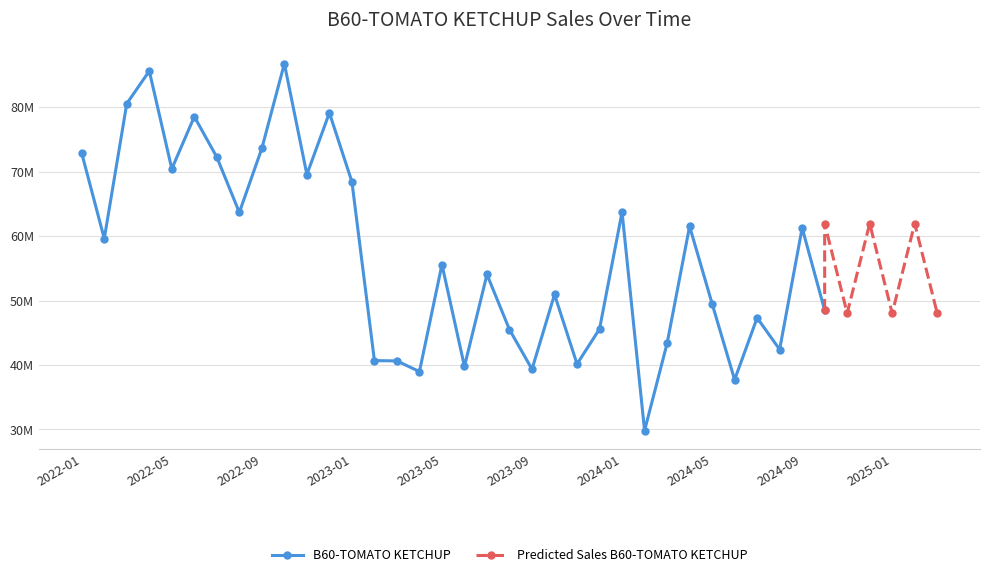

Rank the categories by value from highest to lowest.

2022-10, 2022-04, 2022-03, 2022-12, 2022-06, 2022-09, 2022-01, 2022-07, 2022-05, 2022-11, 2023-01, 2024-01, 2022-08, 2024-04, 2024-09, 2022-02, 2023-05, 2023-07, 2023-10, 2024-05, 2024-10, 2024-07, 2023-12, 2023-08, 2024-03, 2024-08, 2023-02, 2023-03, 2023-11, 2023-06, 2023-09, 2023-04, 2024-06, 2024-02